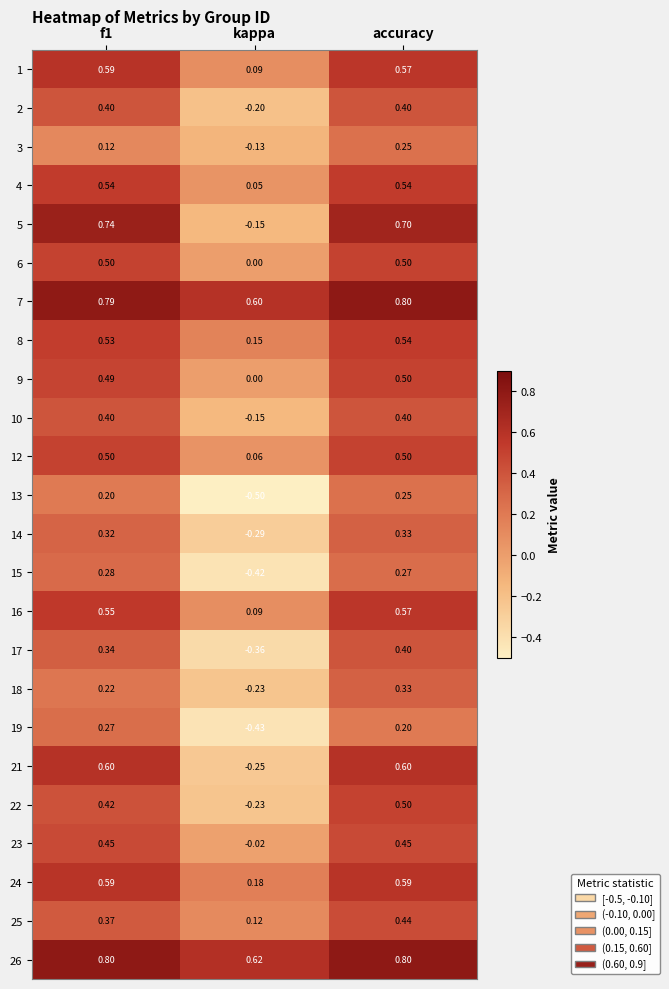

Which category has the lowest value in the 1 series?

kappa